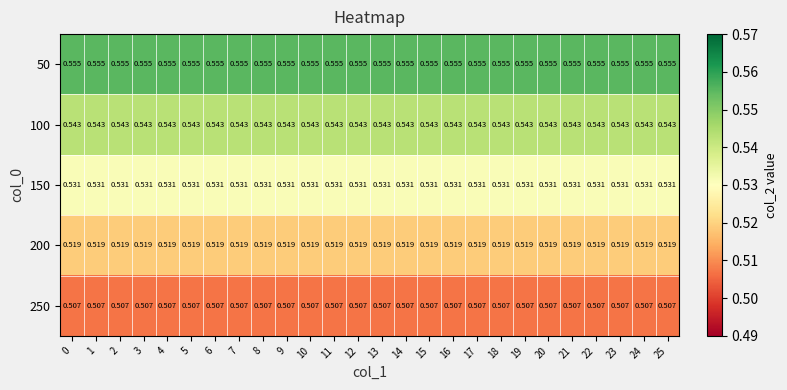

Which series has the largest total across all categories?

50